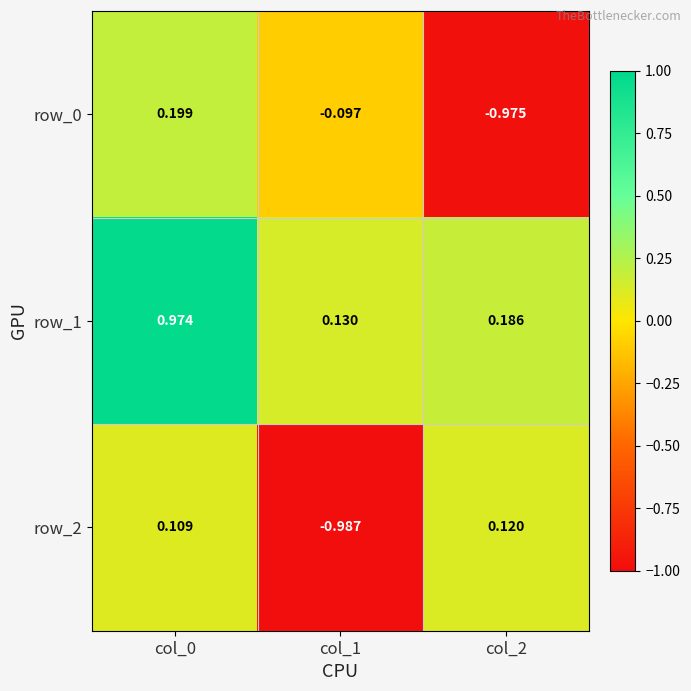

The row_0 series shows 0.3 at col_0. True or false?

False